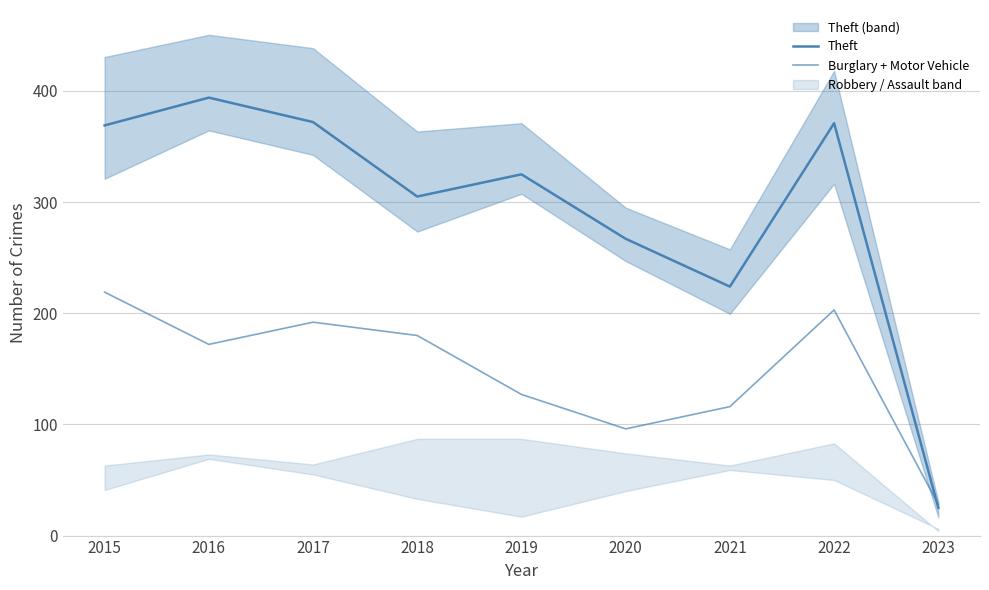

True or false: Theft and Burglary + Motor Vehicle cross at least once.

True